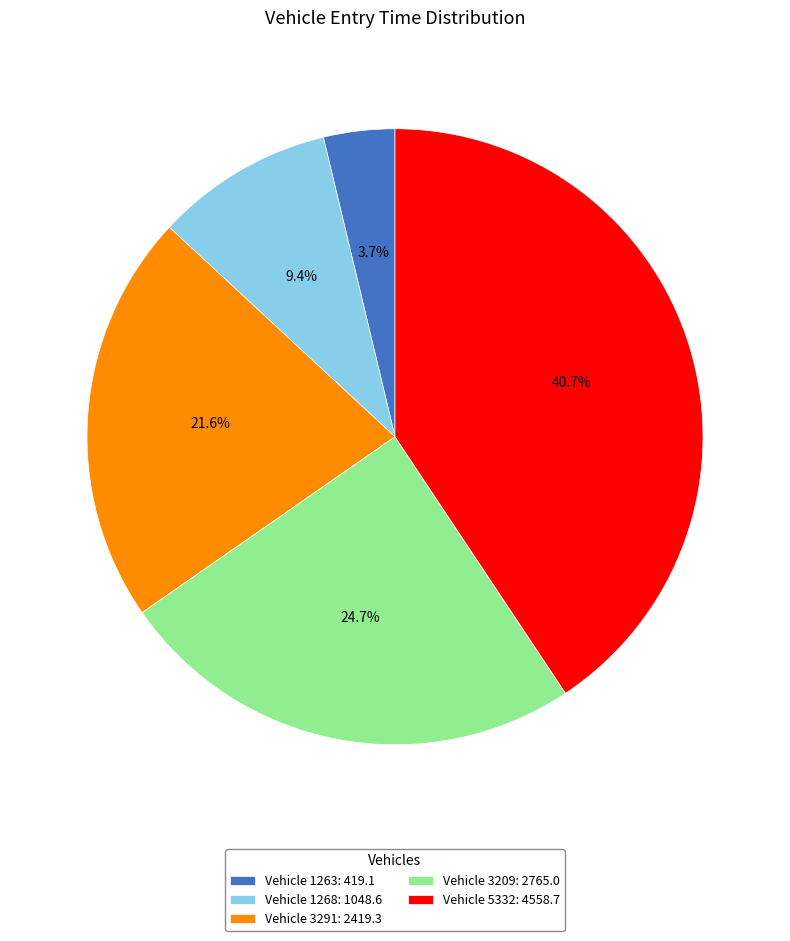

Which slice is the largest?

Vehicle 5332: 4558.7